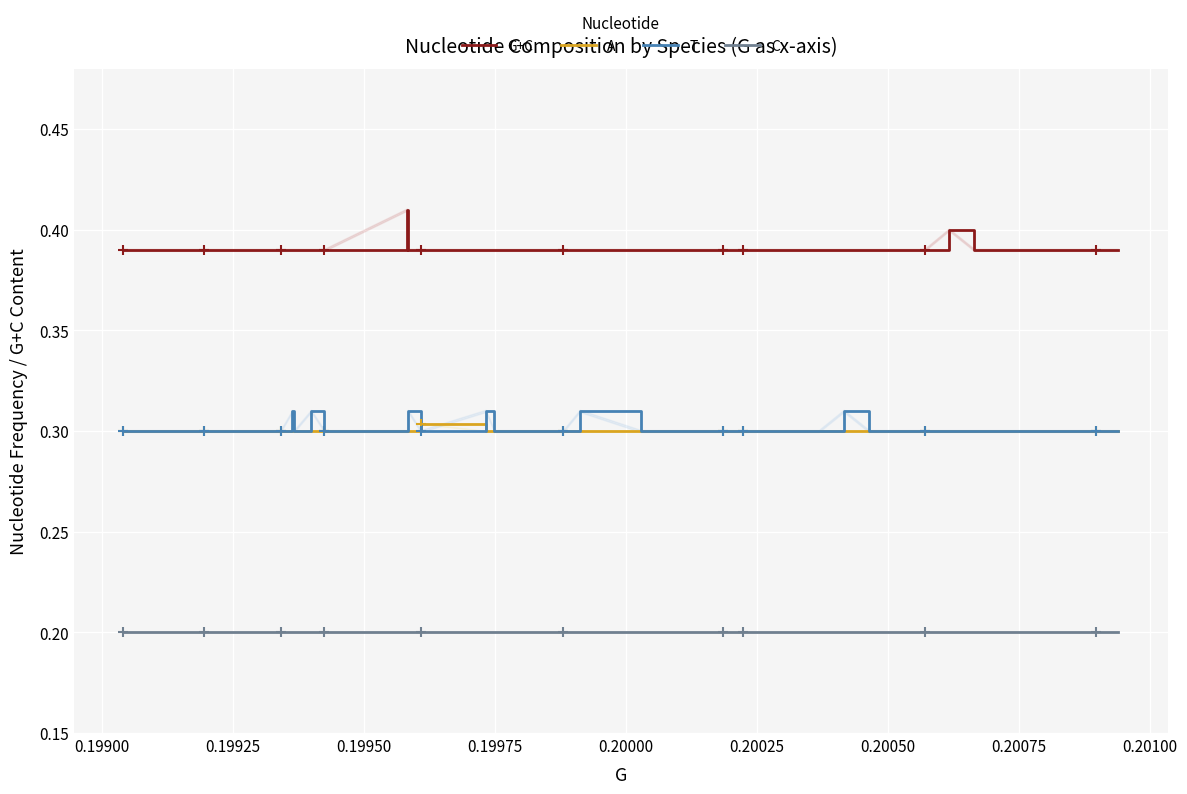

True or false: G+C and C cross at least once.

False